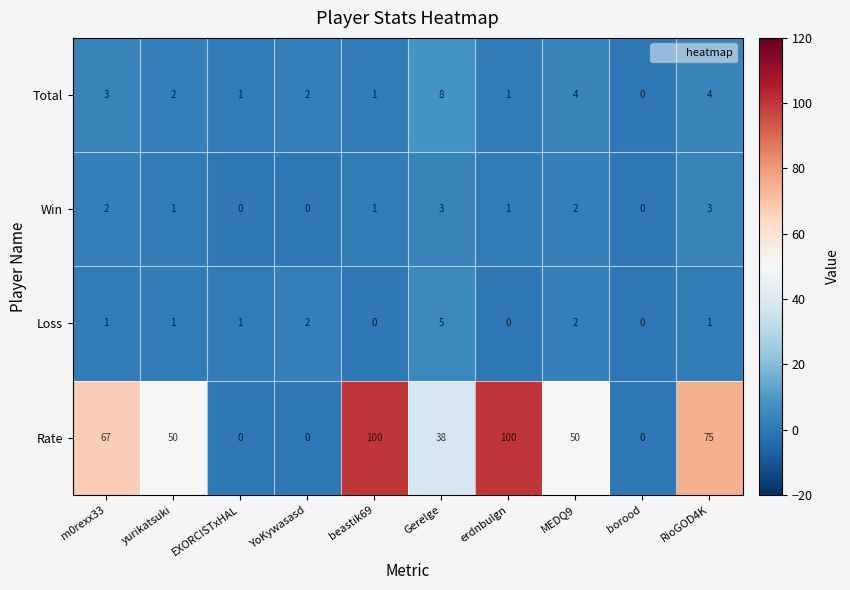

What is the difference between the highest and lowest values at m0rexx33?

66